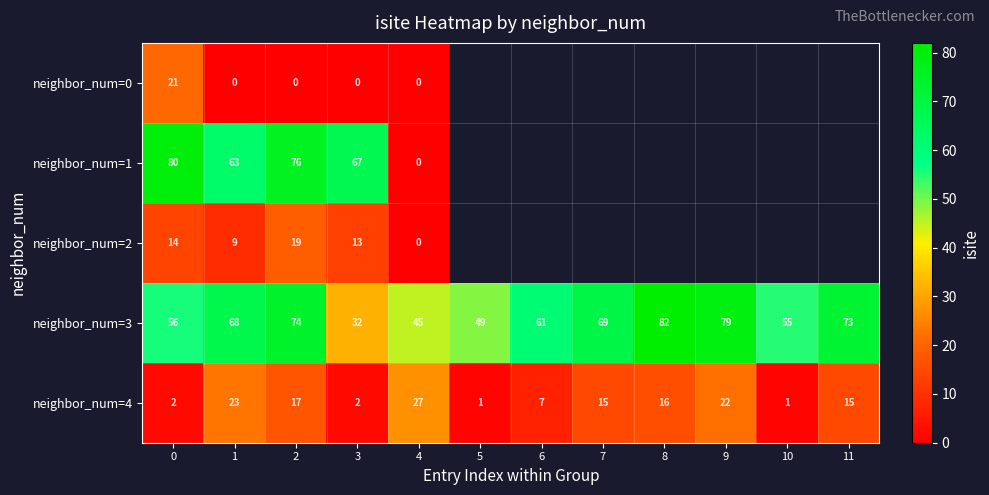

The value of neighbor_num=4 at 8 is 5. True or false?

False